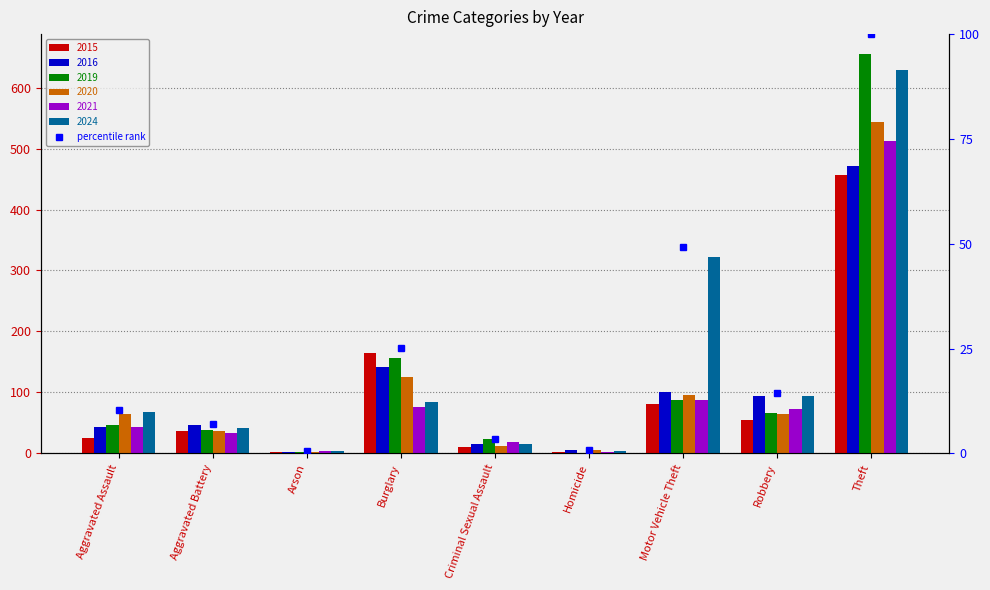

List the labels in order of value, largest first.

Theft, Motor Vehicle Theft, Burglary, Robbery, Aggravated Assault, Aggravated Battery, Criminal Sexual Assault, Homicide, Arson